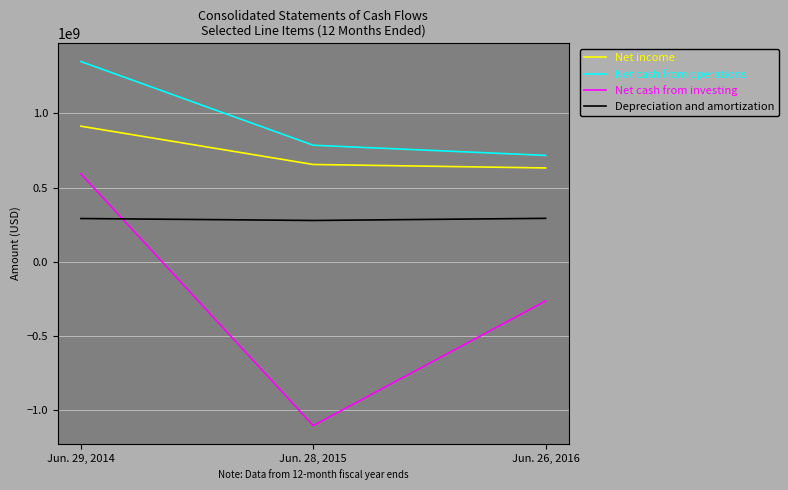

At which label does Net income first exceed 655577000?

Jun. 29, 2014